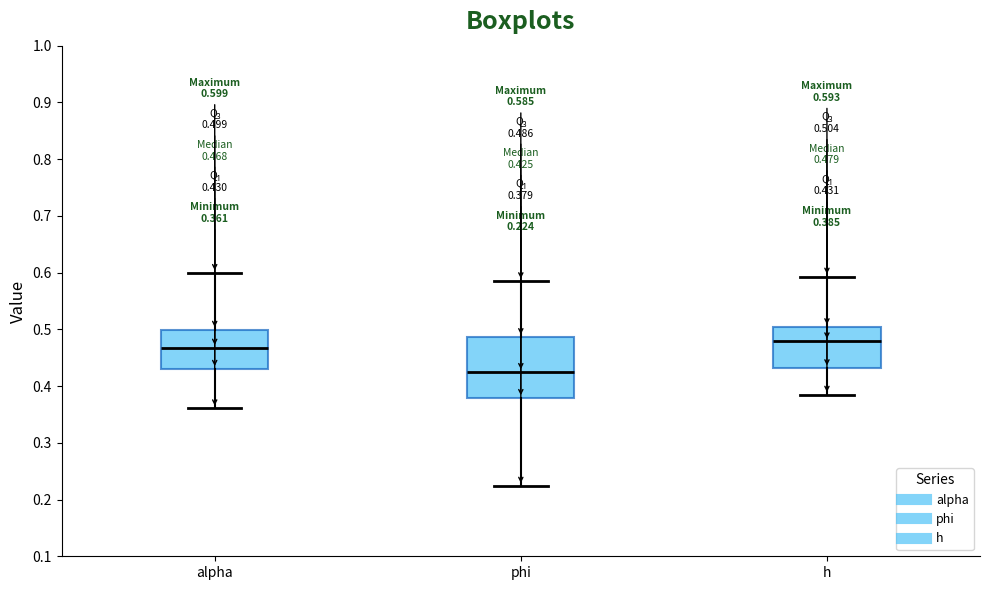

Which box's median line is the lowest?

phi